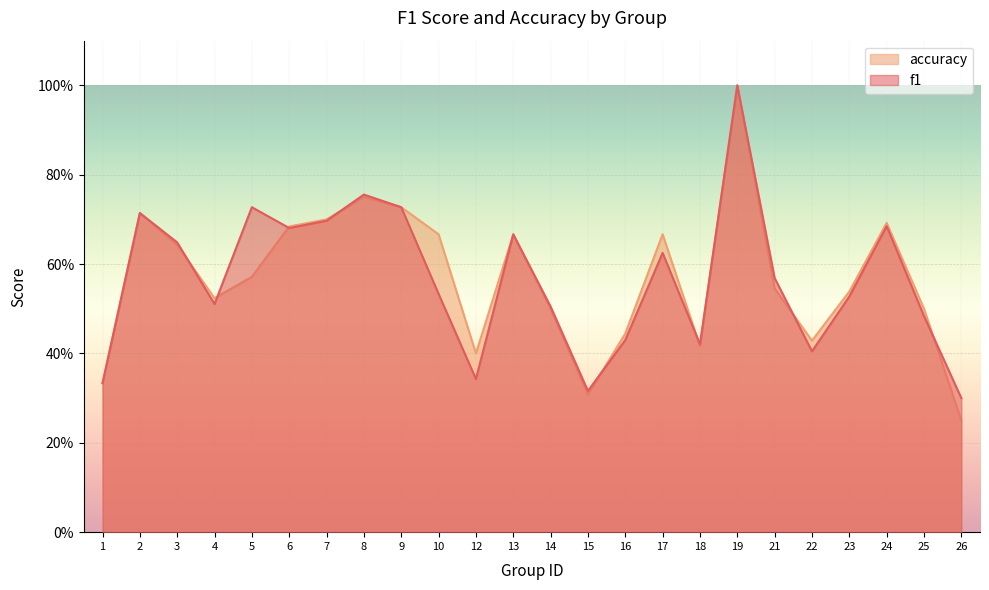

True or false: f1 has a value of 0.3 at 1.

True